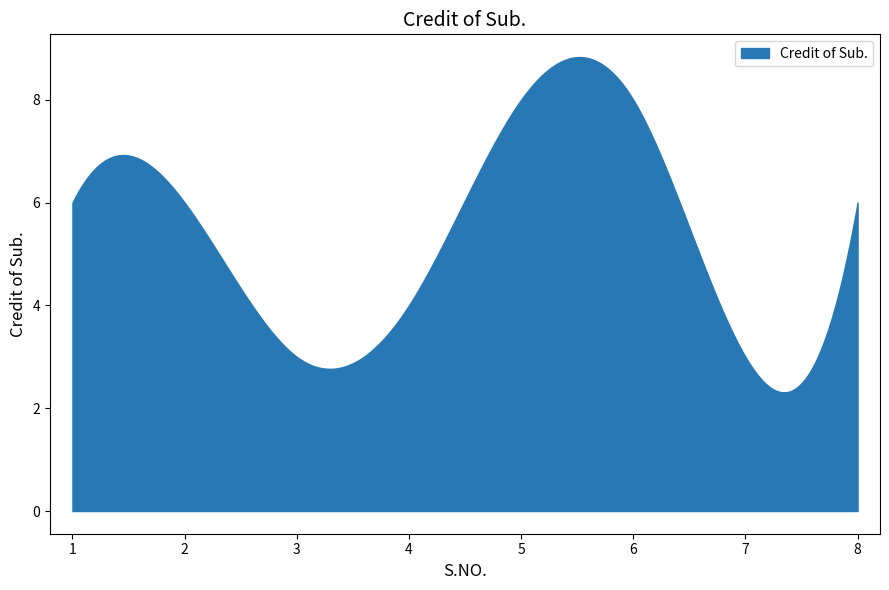

Which category has the highest value across all series?

5